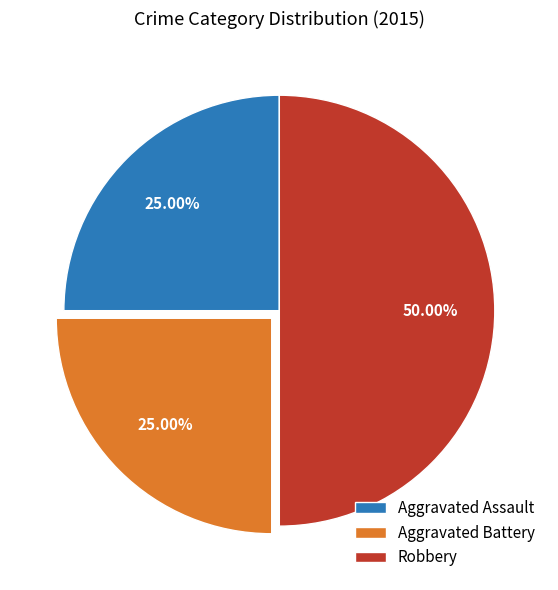

How many slices are in this pie chart?

3